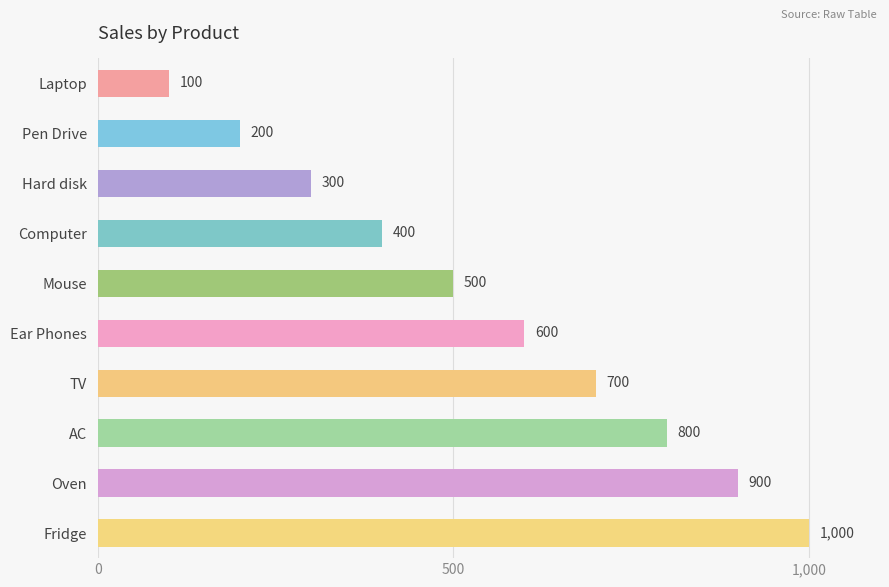

Reading top to bottom, what are all the values shown in this chart?

100	200	300	400	500	600	700	800	900	1000